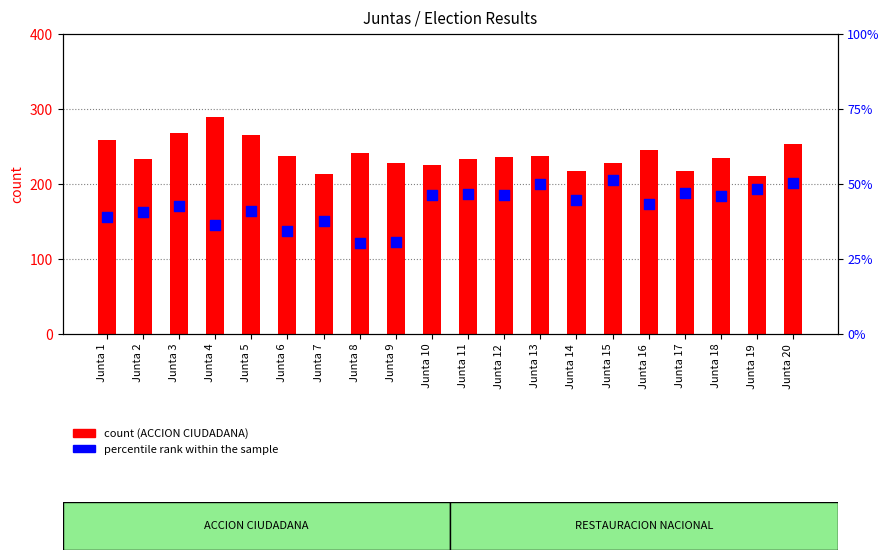

Which series reaches the minimum Y coordinate?

percentile rank within the sample